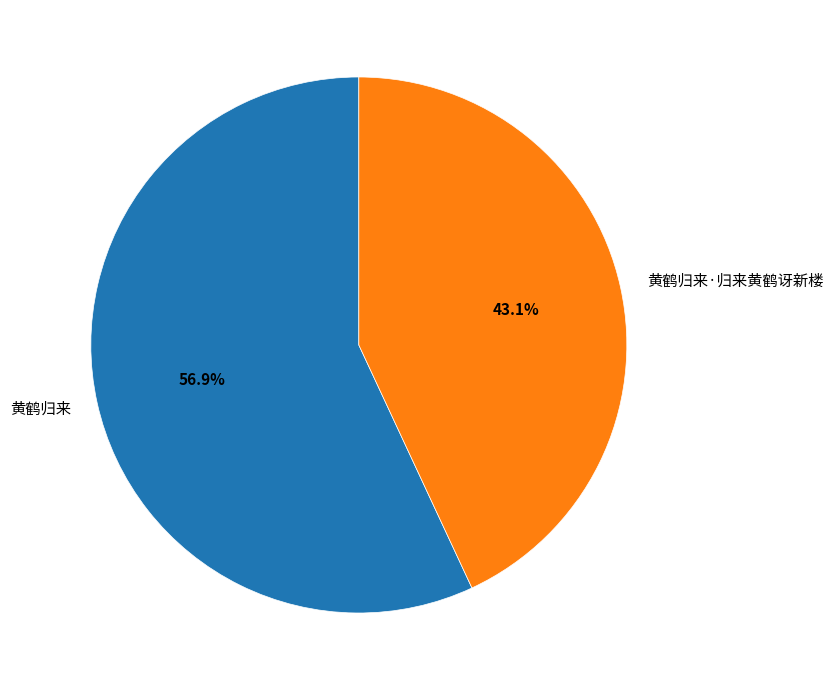

Is it true that 黄鹤归来 is 57% of the pie?

True